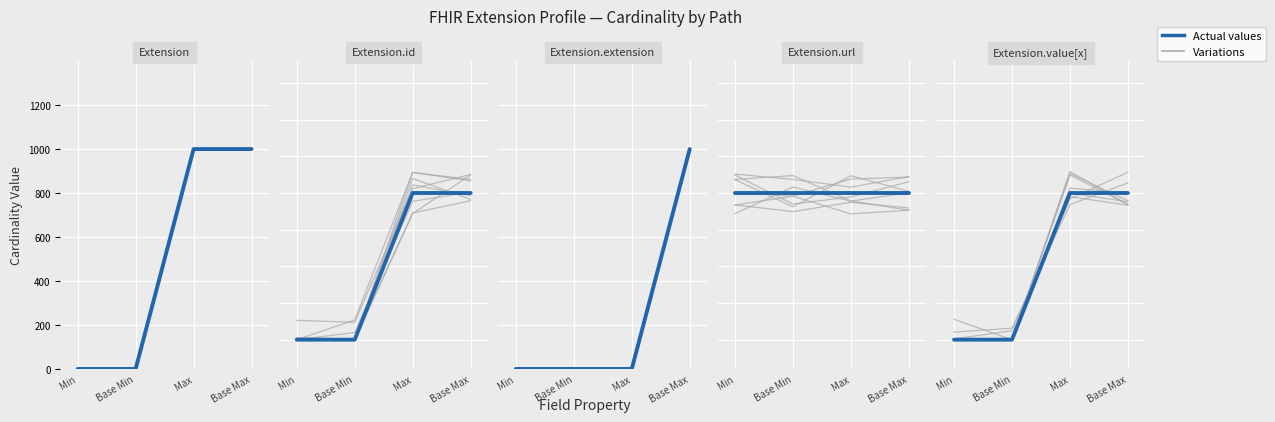

The value at Base Min is -466. True or false?

False